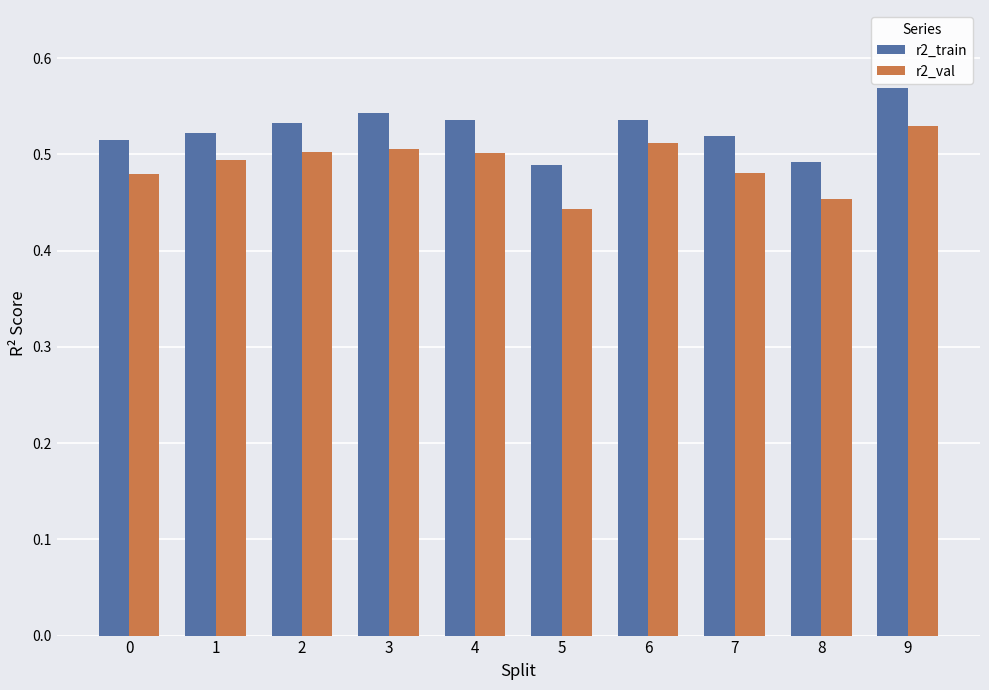

Is it true that r2_val equals 0.5 at 7?

True